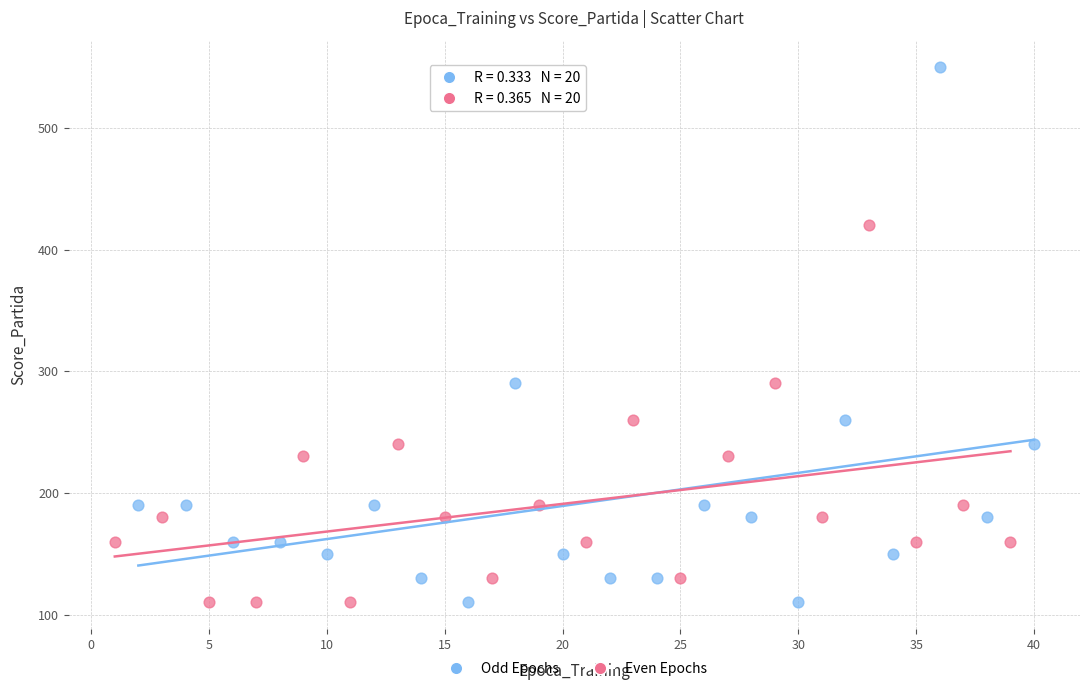

Which series reaches the maximum Y coordinate?

Odd Epochs